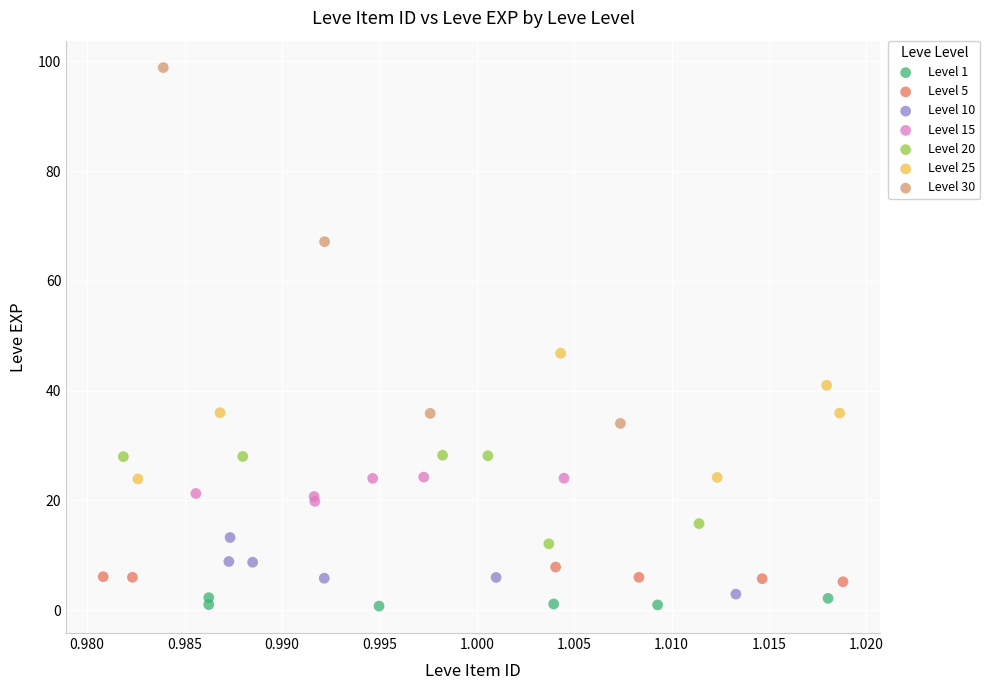

Which series has the widest spread of Y values?

Level 30